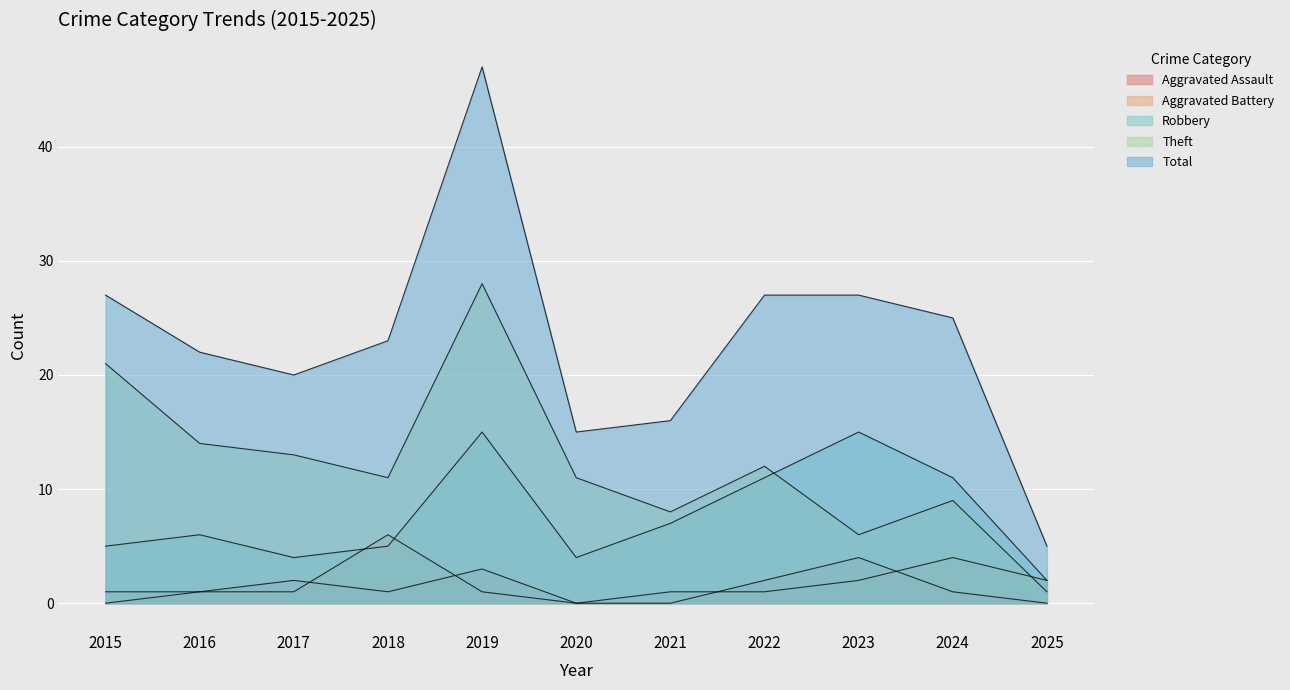

How many lines are shown in the chart?

5